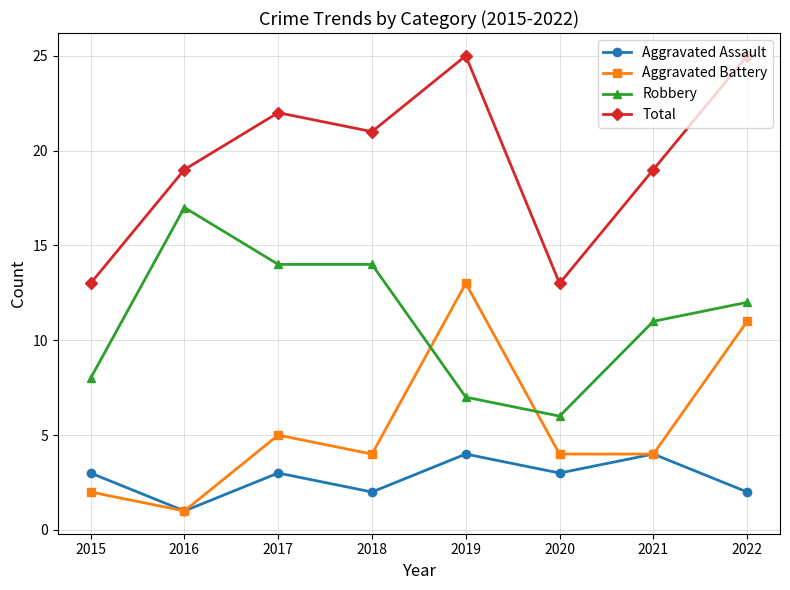

List the series in order of their overall mean, lowest first.

Aggravated Assault, Aggravated Battery, Robbery, Total